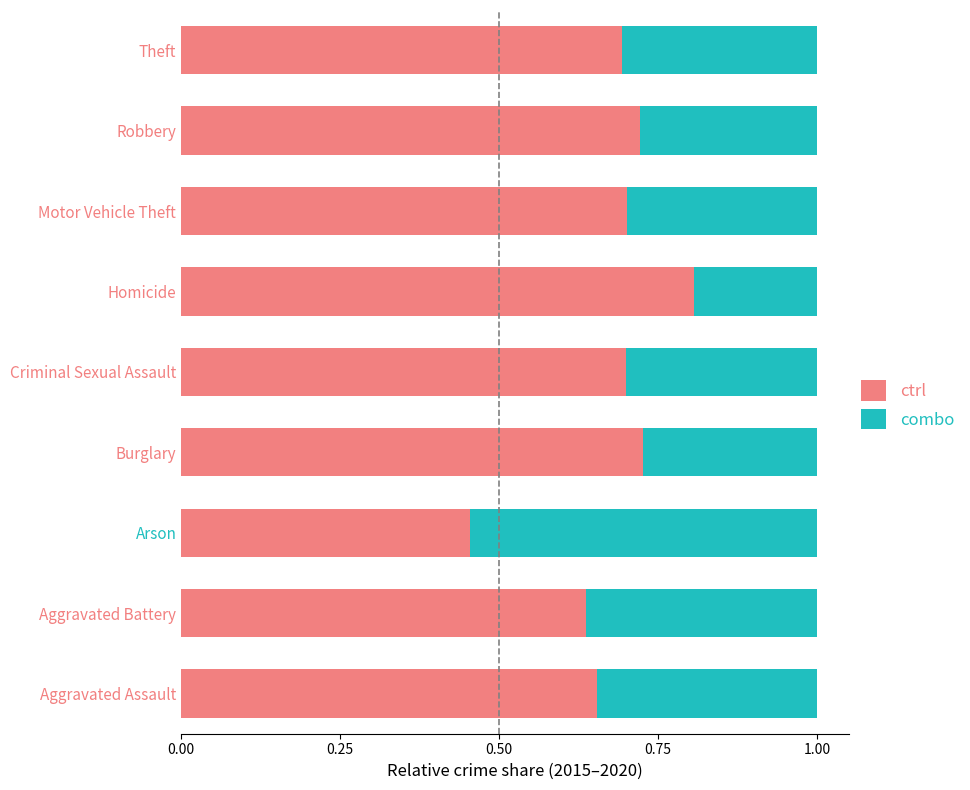

Which category has the highest value in the ctrl series?

Homicide